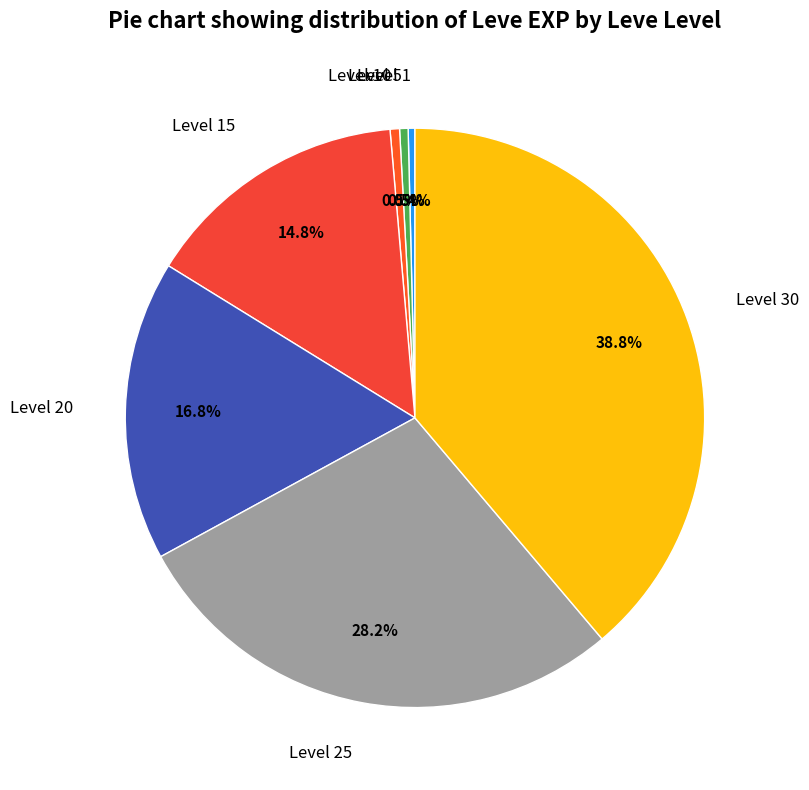

To the nearest percent, what portion does Level 15 represent?

15%